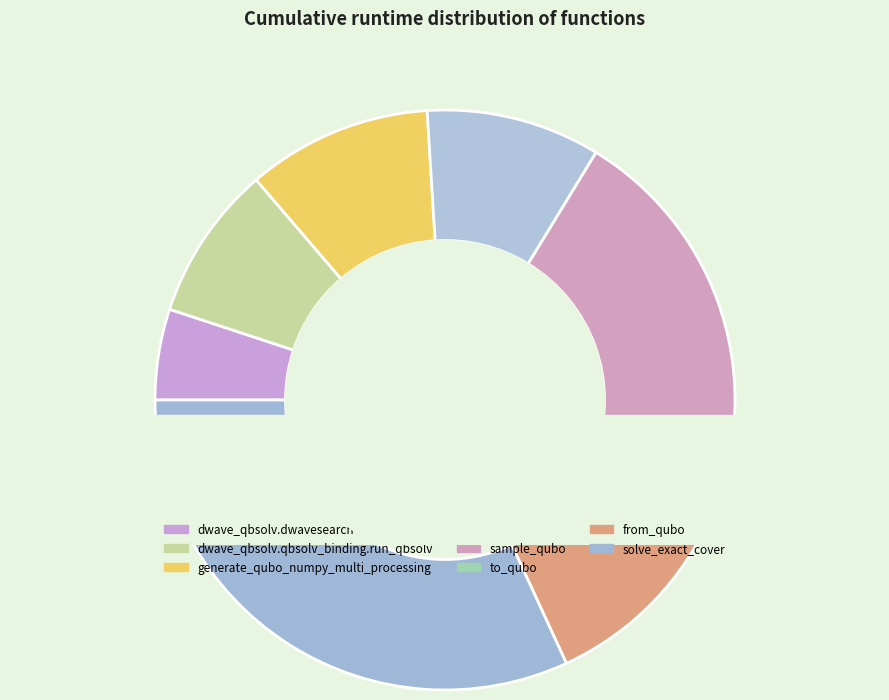

To the nearest percent, what portion does to_qubo represent?

1%